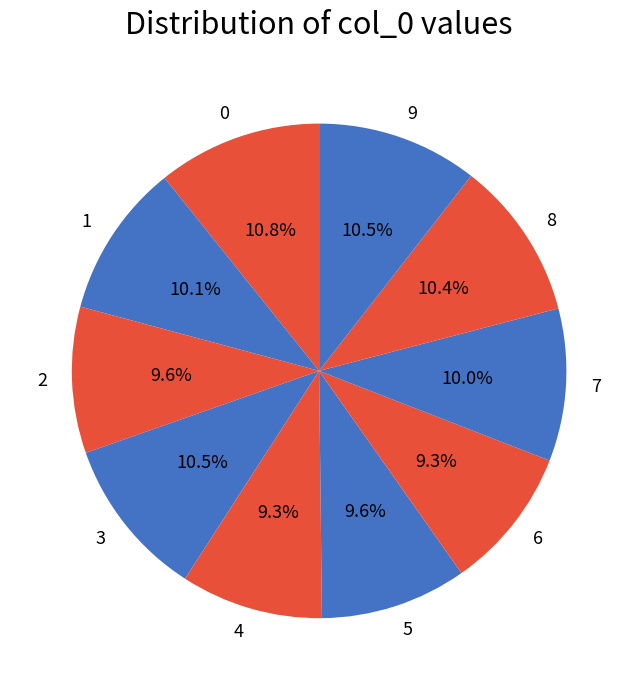

How much of the chart is everything except 8?

89.6%